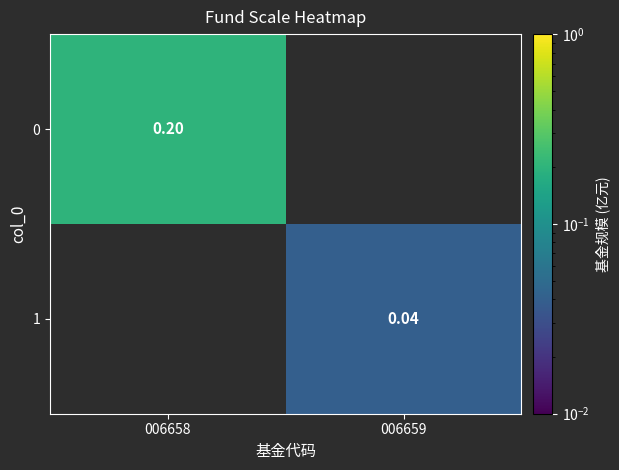

Rank the categories by 0 value from lowest to highest.

006658, 006659